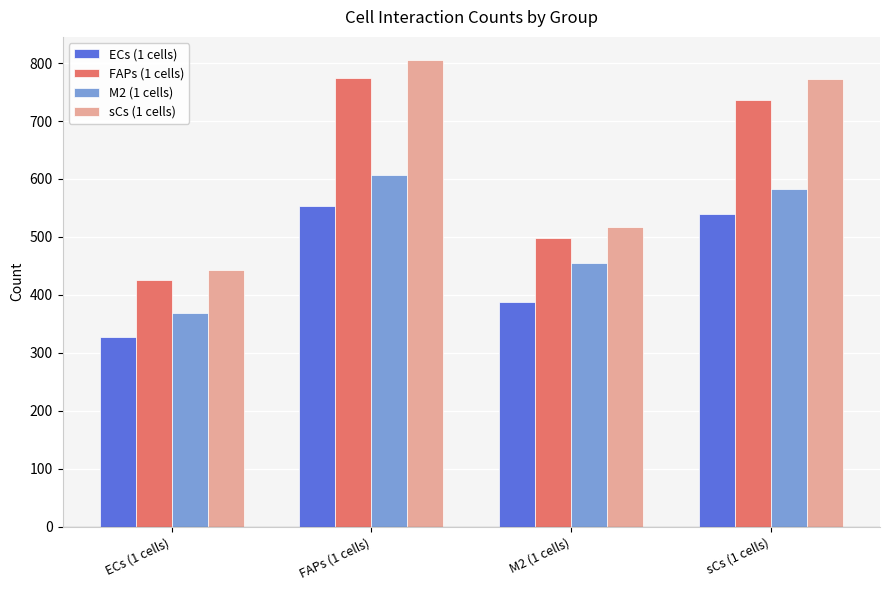

At which label is sCs (1 cells) closest to 624?

M2 (1 cells)